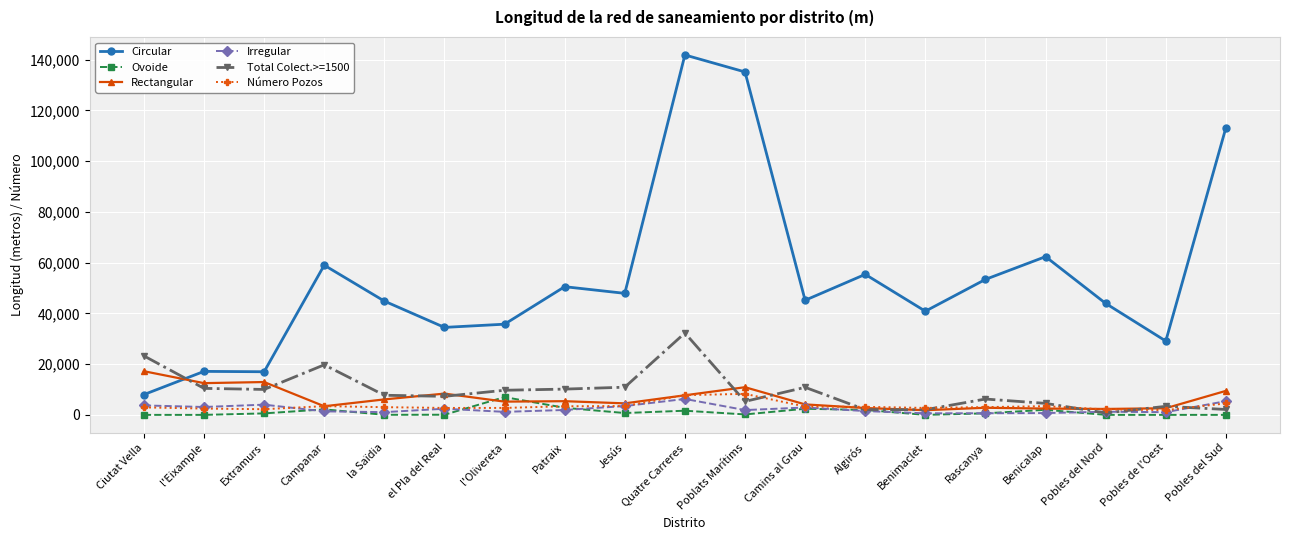

Is it true that Total Colect.>=1500 equals 17632 at l'Eixample?

False